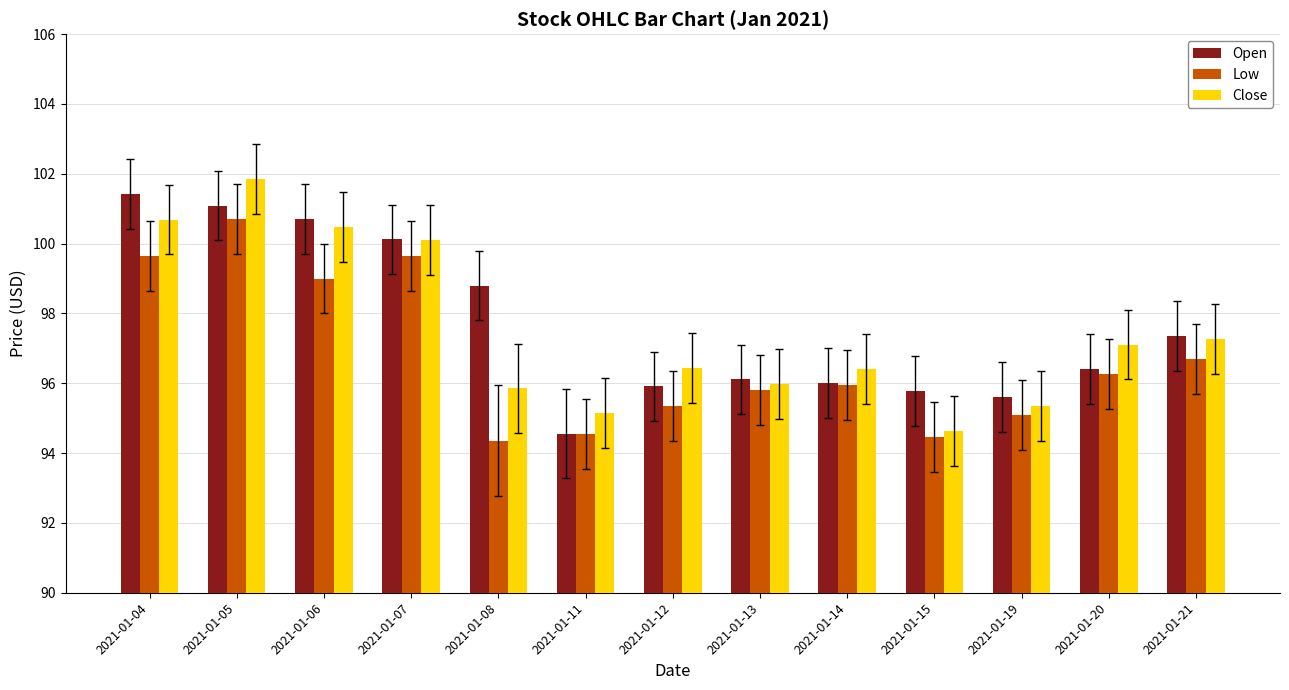

What is the difference between the maximum and minimum values in the Open series?

6.9